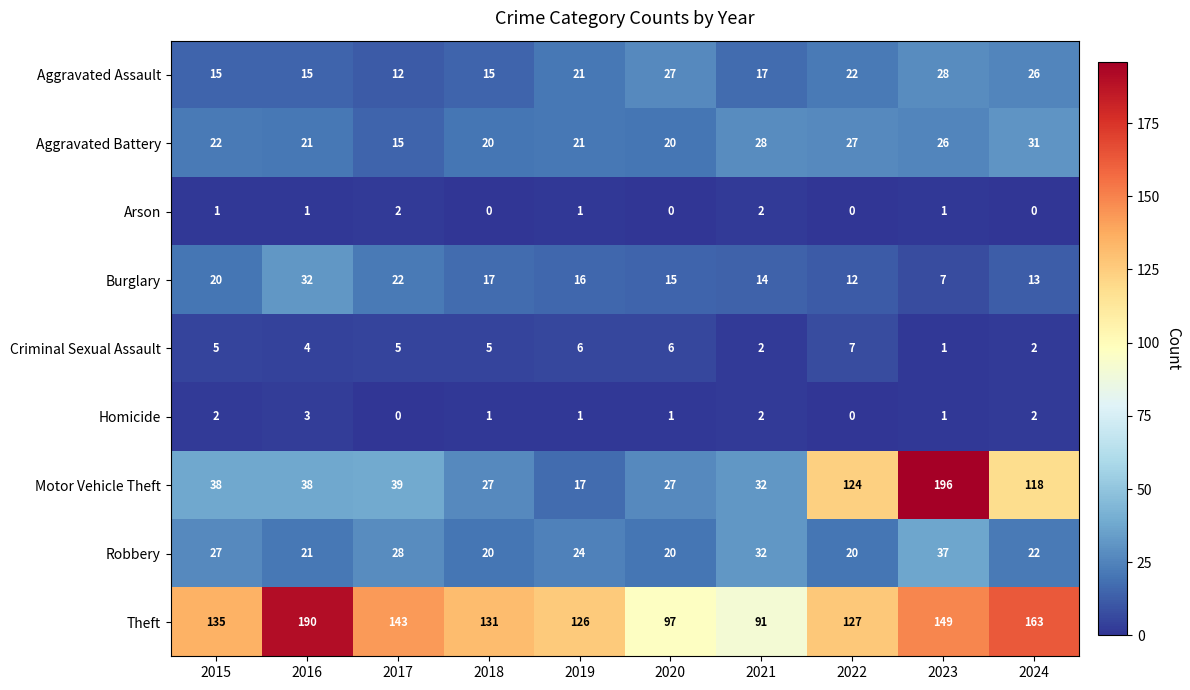

At which label is Criminal Sexual Assault closest to 4?

2016